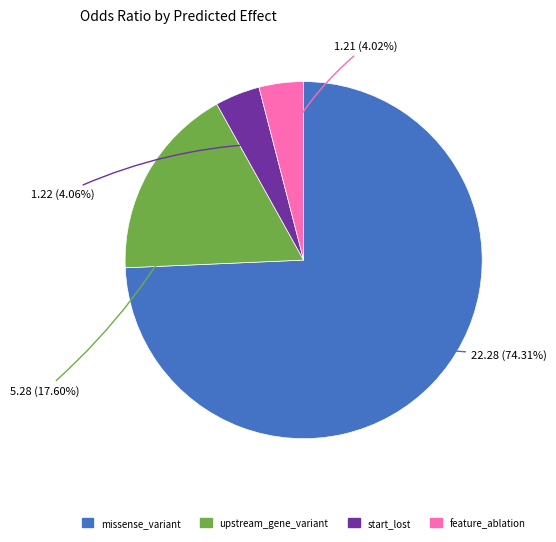

What is the largest slice in the pie chart?

missense_variant